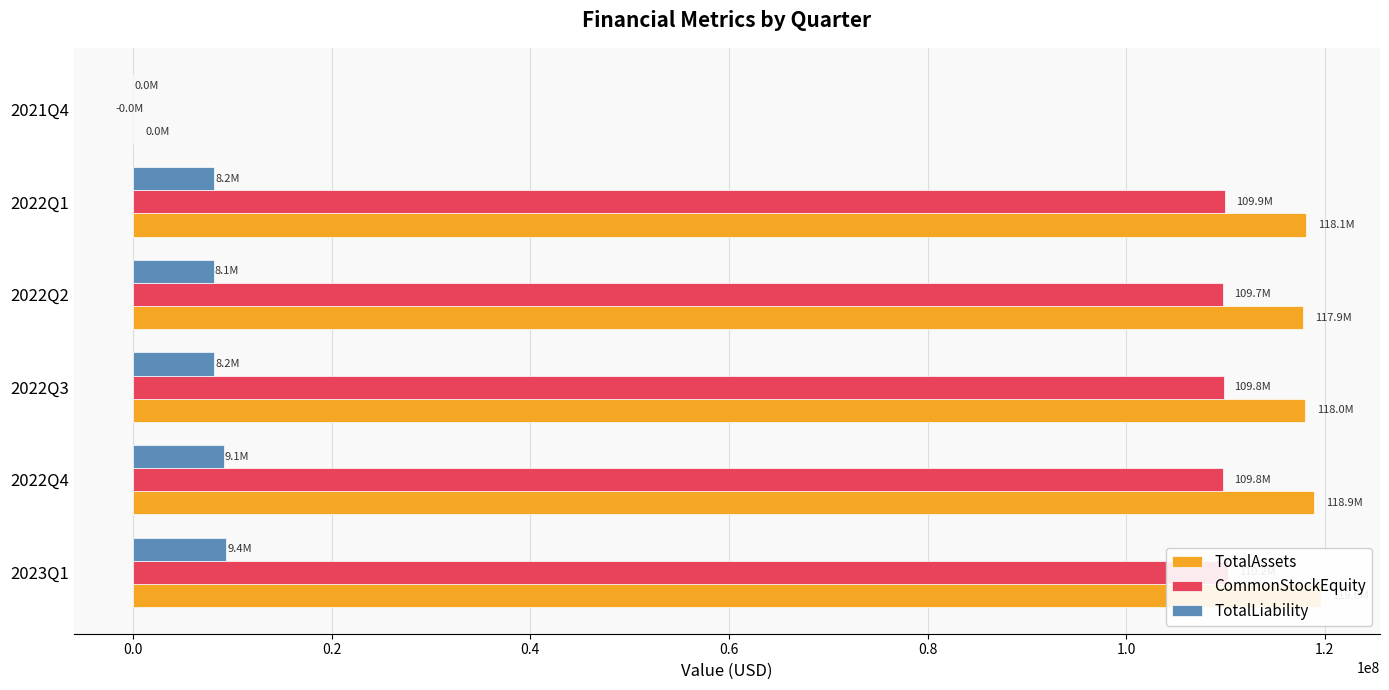

How many positive values does the CommonStockEquity series have?

5